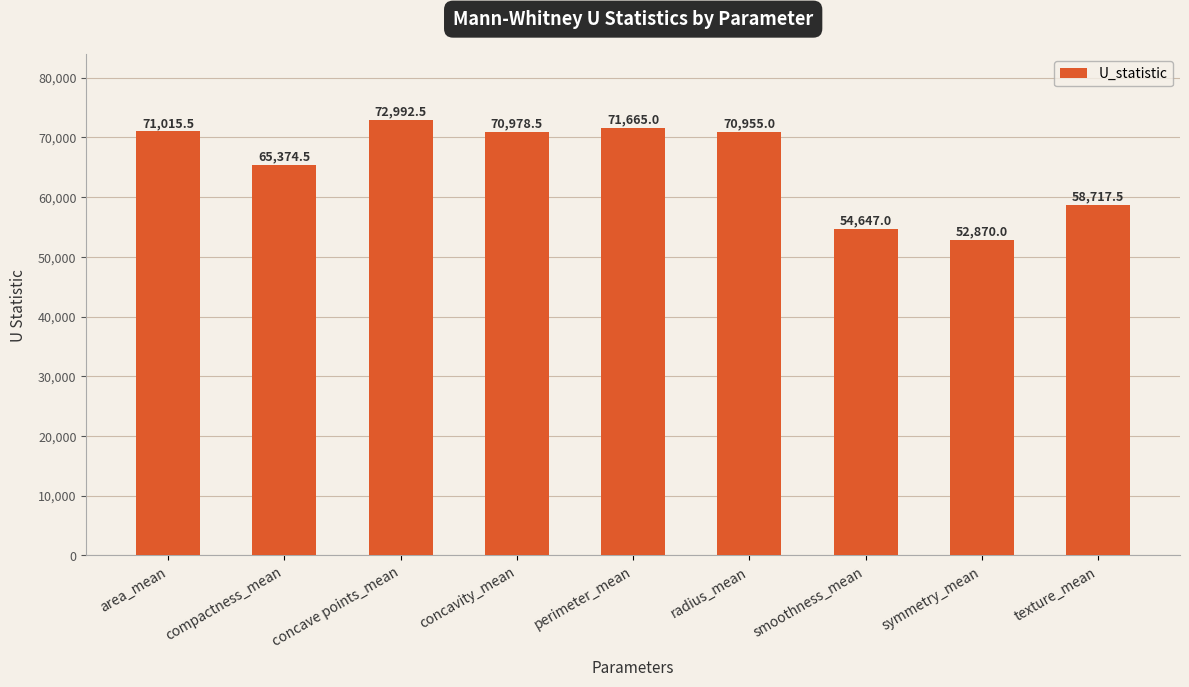

Is it true that the value at radius_mean is 28008.4?

False